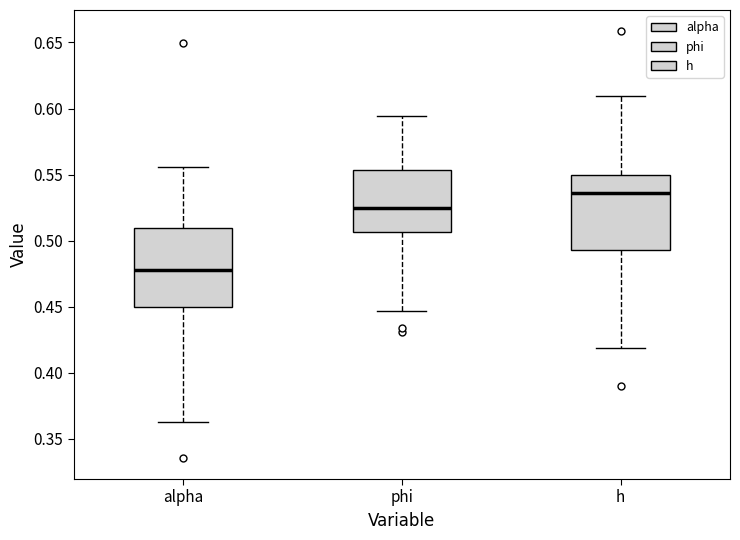

Which box's median line is the lowest?

alpha